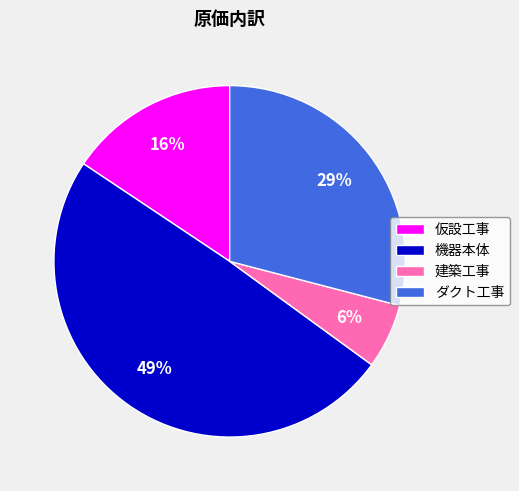

Is it true that 機器本体 is 41% of the pie?

False